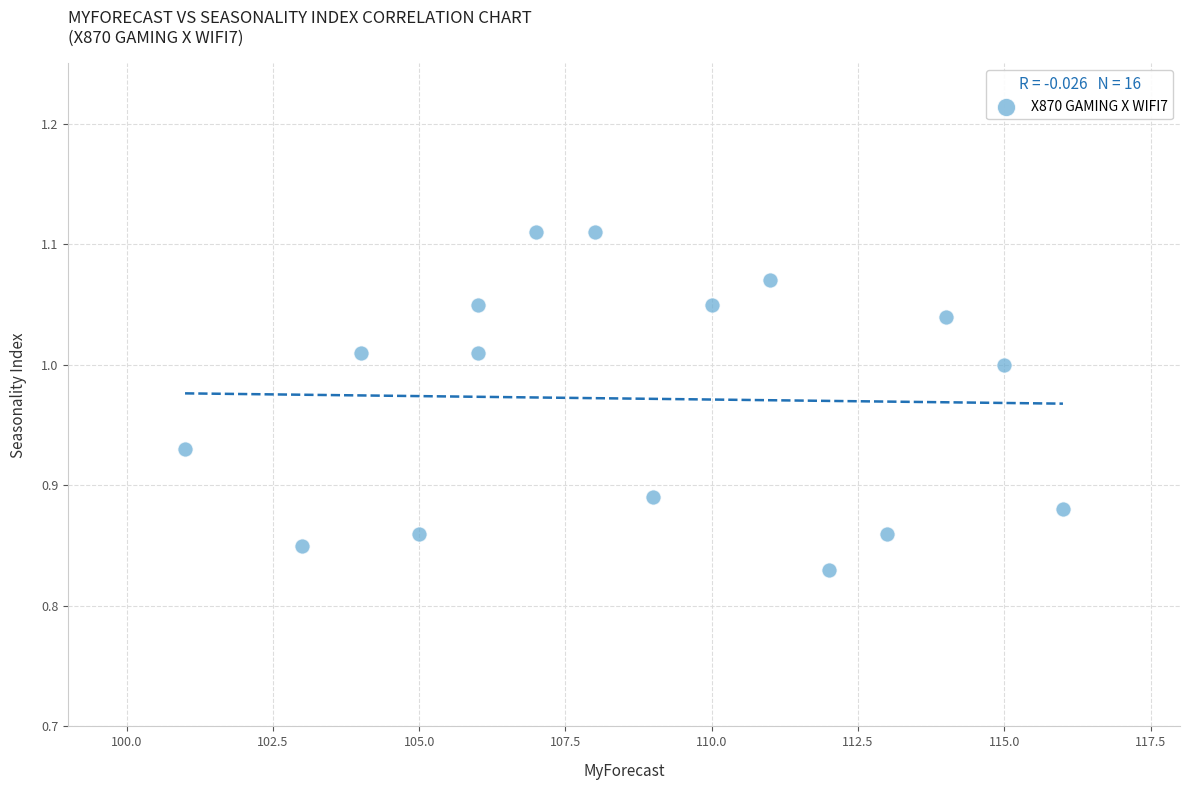

What is the range of Y values (max minus min)?

0.3